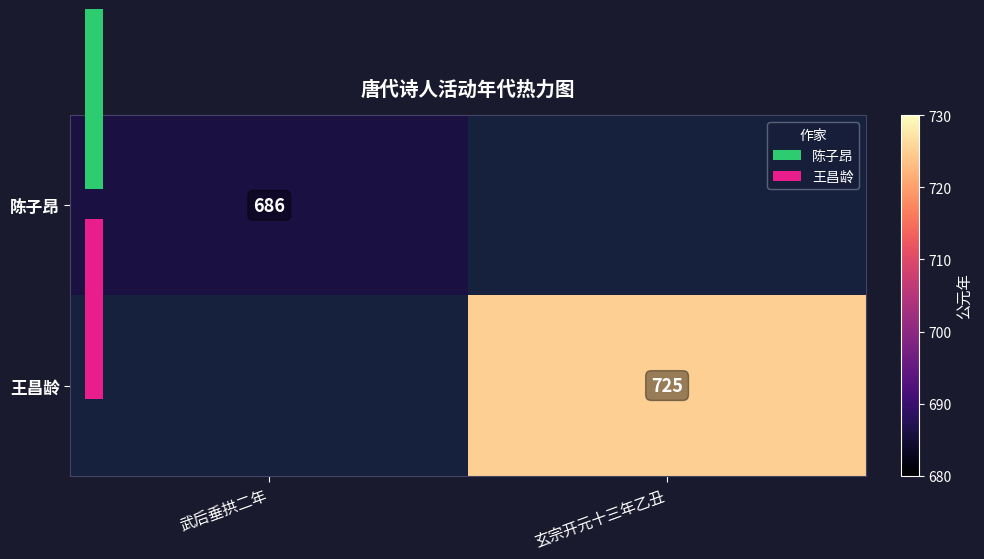

Rank the series at 玄宗开元十三年乙丑 from highest to lowest value.

陈子昂, 王昌龄